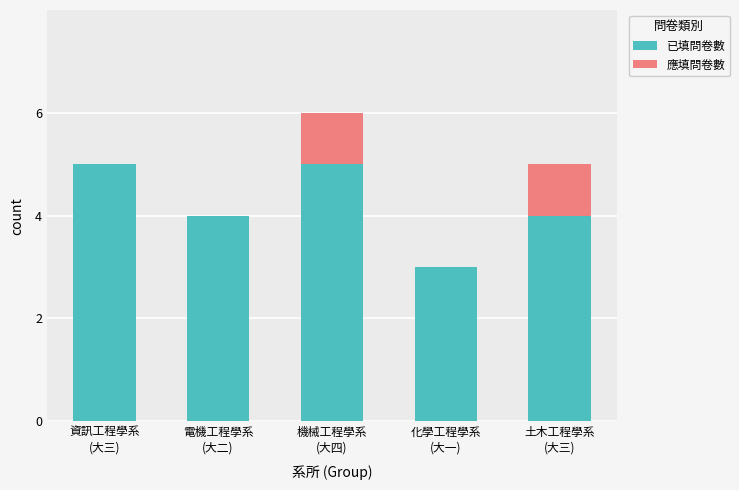

What is the maximum value for 已填問卷數?

5